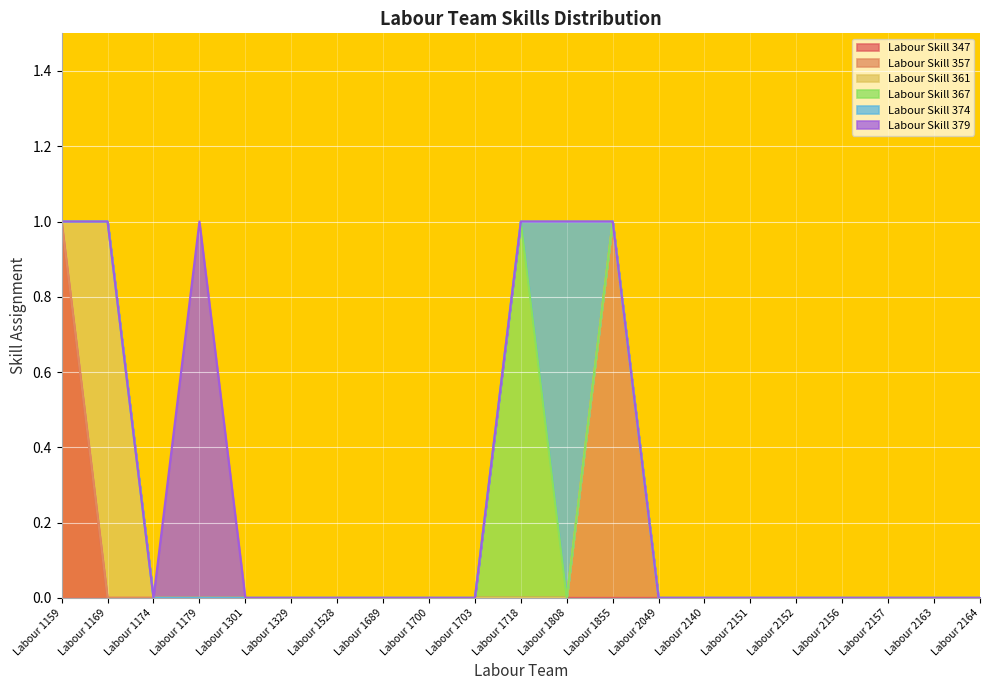

How many values in the Labour Skill 379 series exceed 0?

1